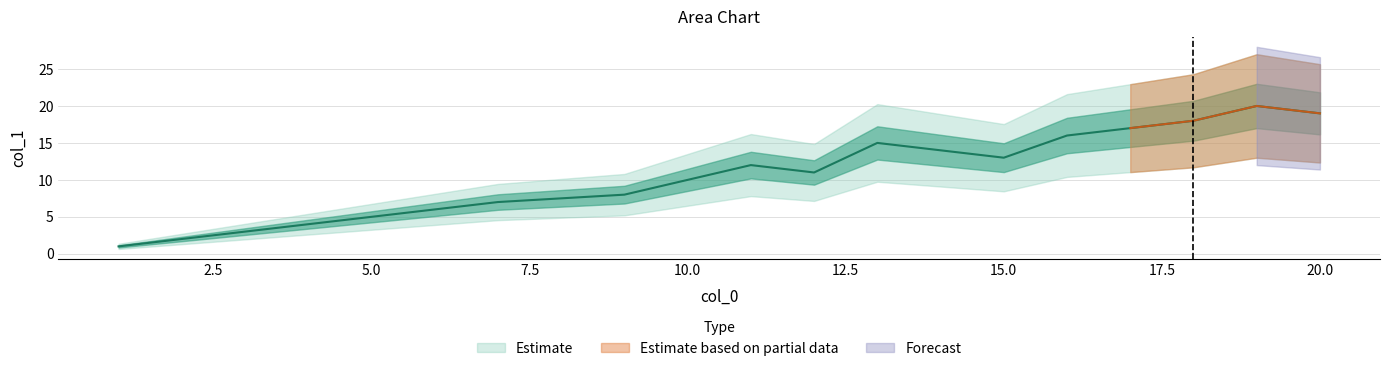

Between 8 and 11, which is larger?

11